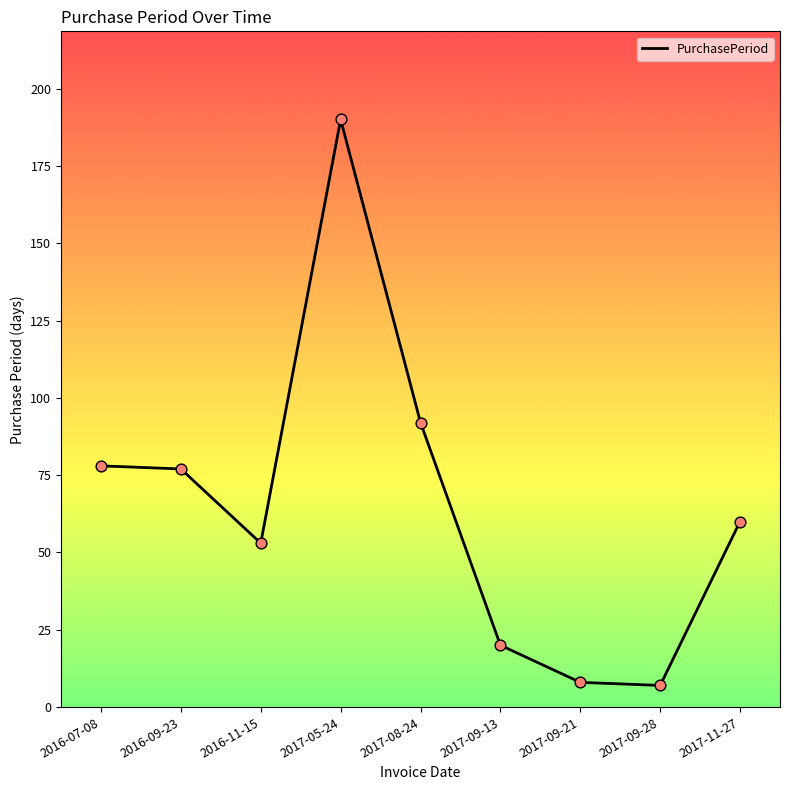

What is the change in value from 2016-09-23 to 2017-08-24?

+15